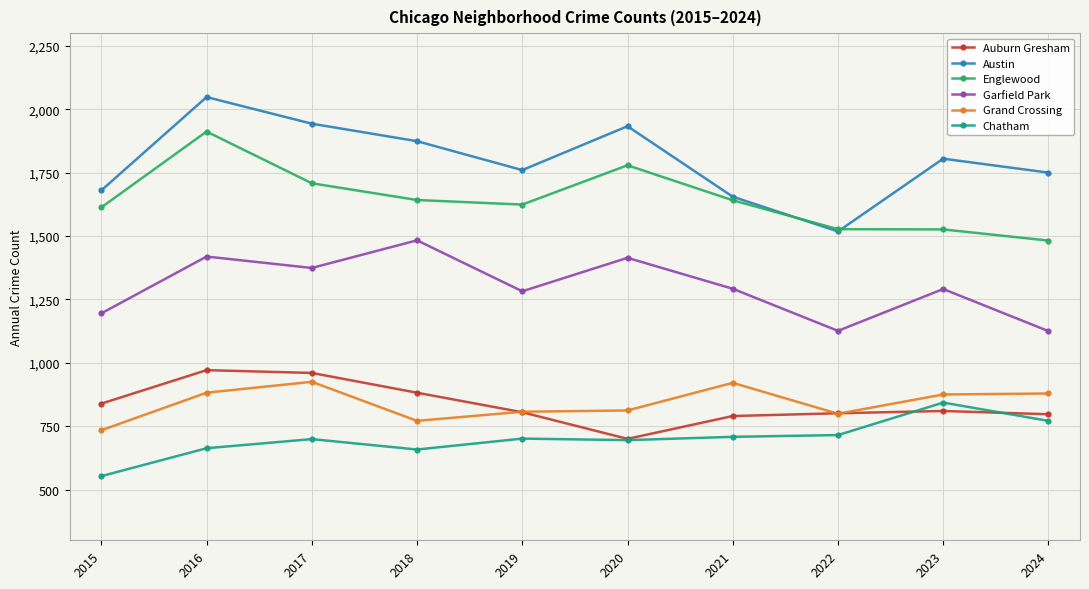

Where is the first local maximum for Garfield Park?

2016